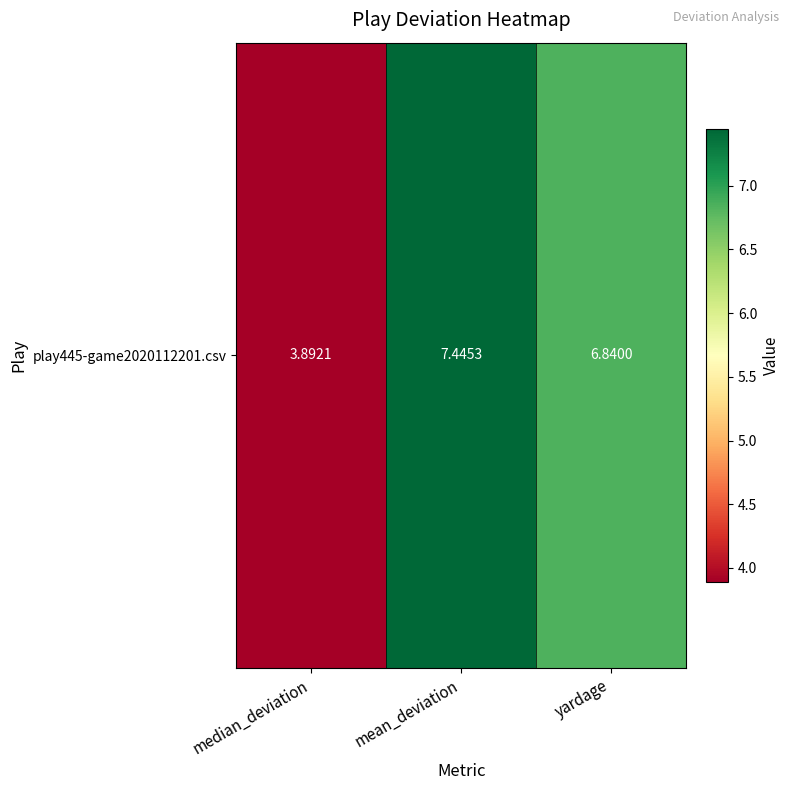

Is it true that the value at mean_deviation is 7.4?

True